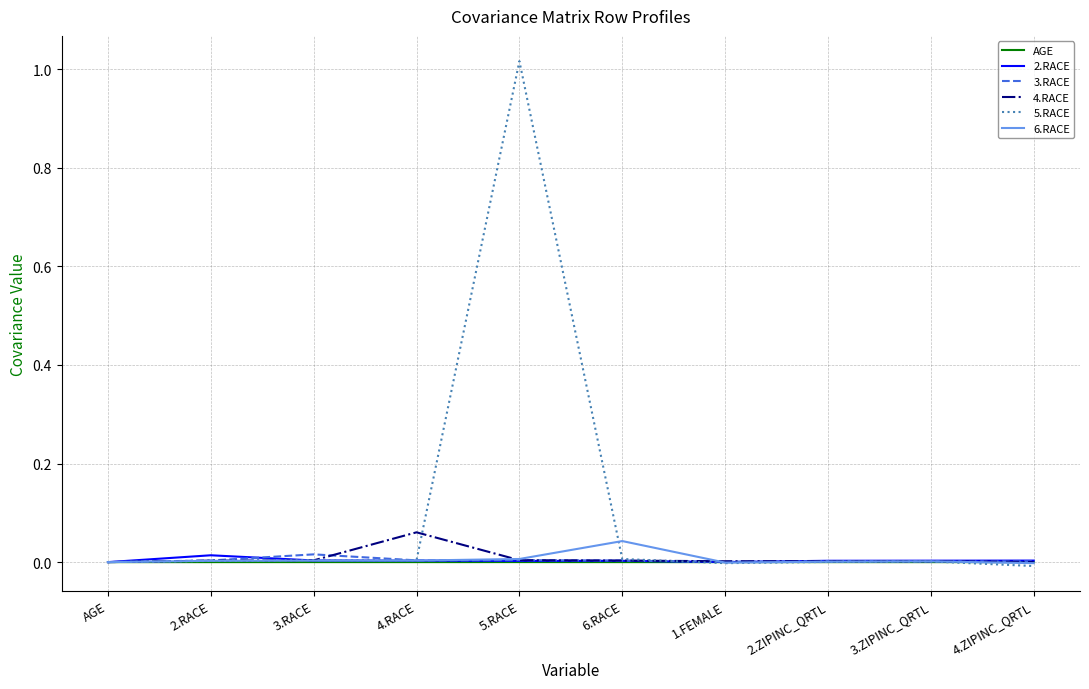

The 2.RACE series shows 0.0 at 5.RACE. True or false?

True